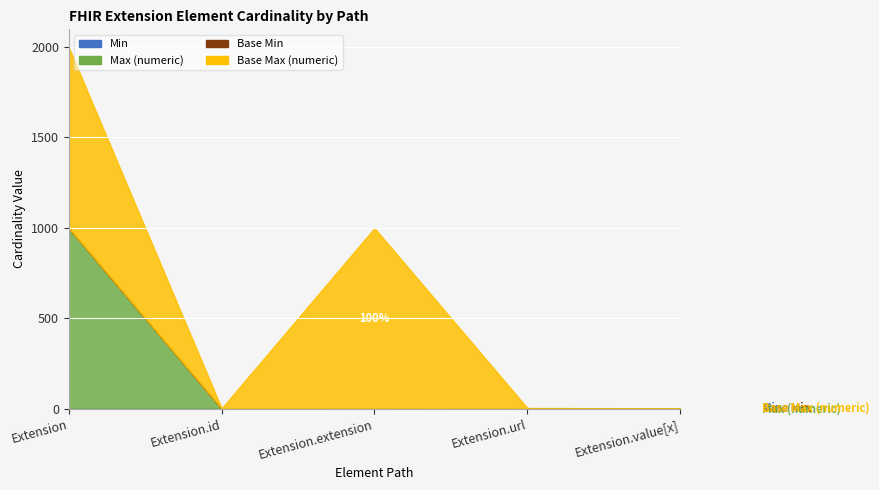

What is the label of the 5th point from the right?

Extension